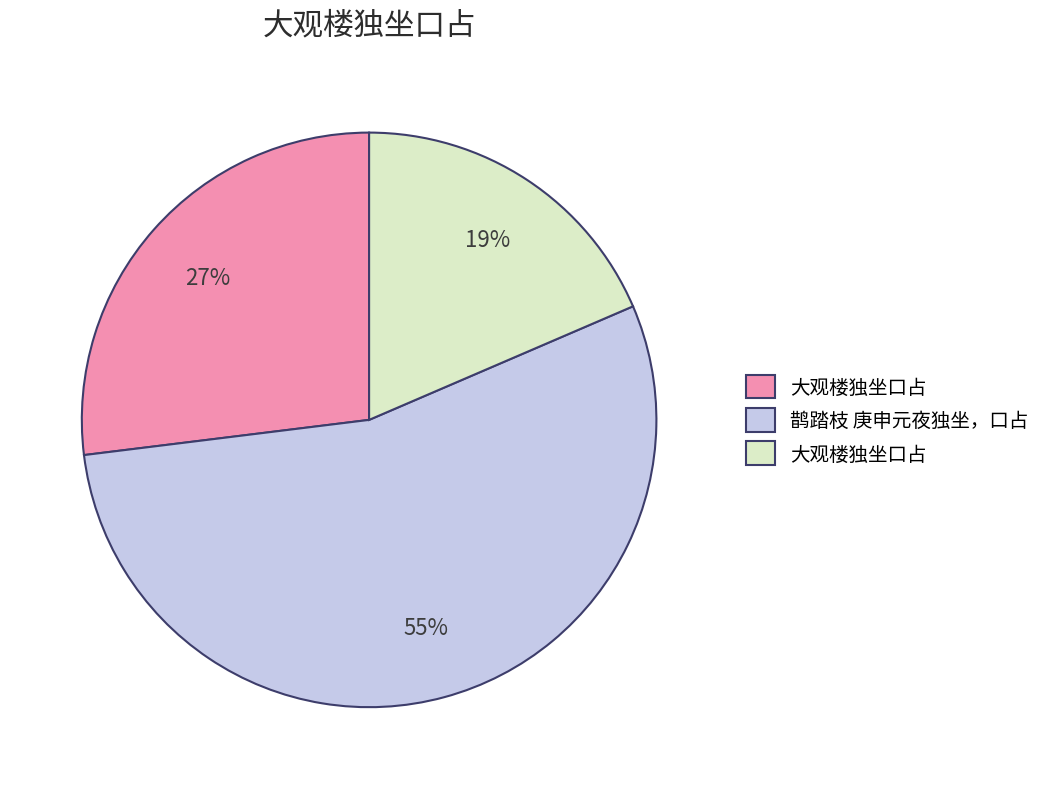

Does any single category account for the majority?

Yes